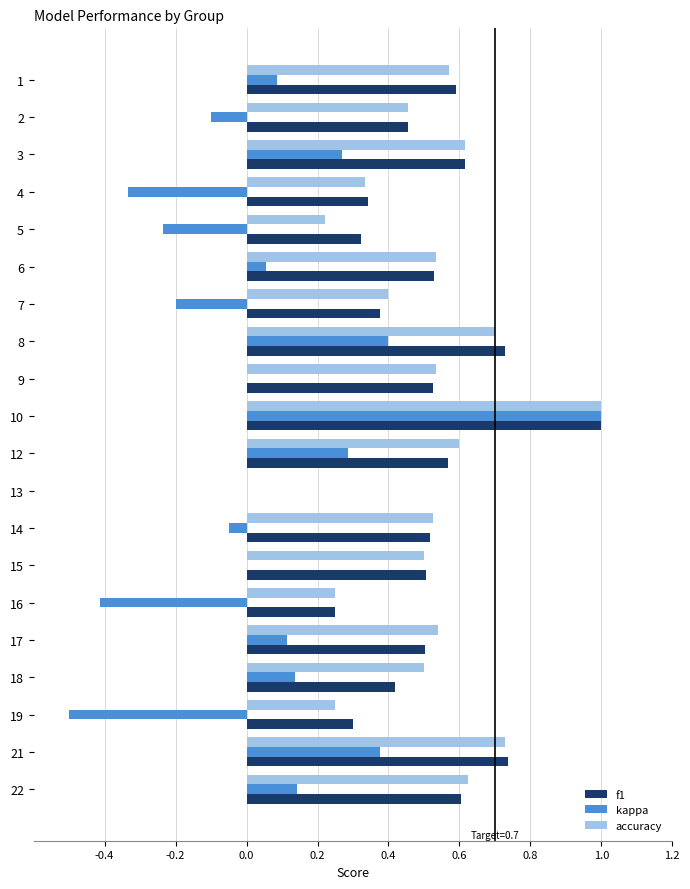

What is the sum of all accuracy values?

9.9